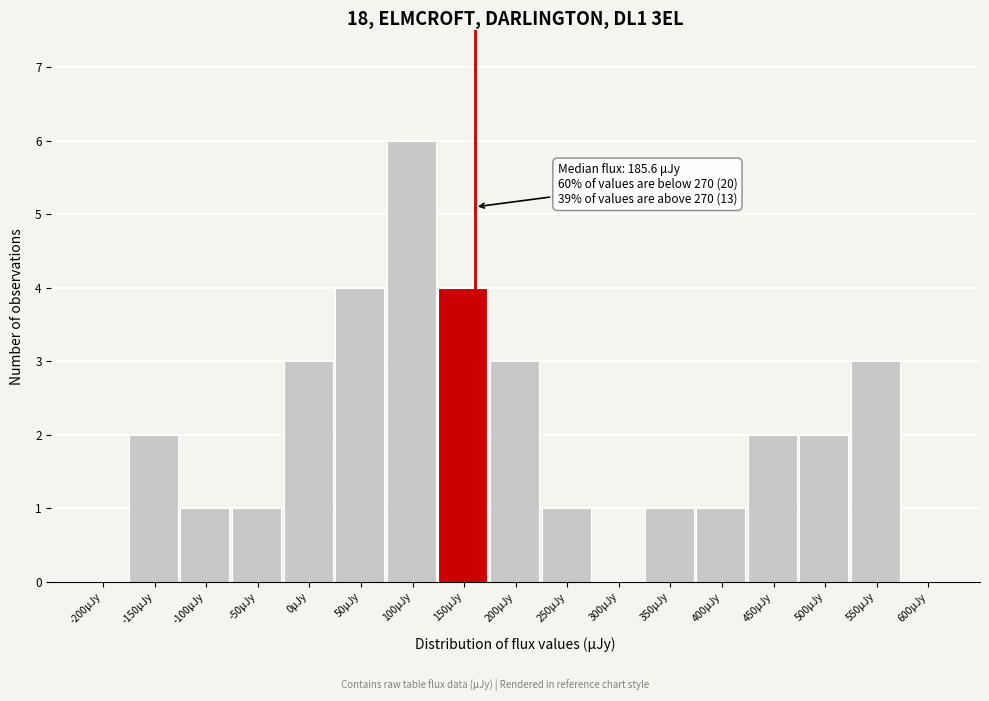

Reading left to right, transcribe all the data shown in this chart.

-200μJy=0	-150μJy=2	-100μJy=1	-50μJy=1	0μJy=3	50μJy=4	100μJy=6	150μJy=4	200μJy=3	250μJy=1	300μJy=0	350μJy=1	400μJy=1	450μJy=2	500μJy=2	550μJy=3	600μJy=0